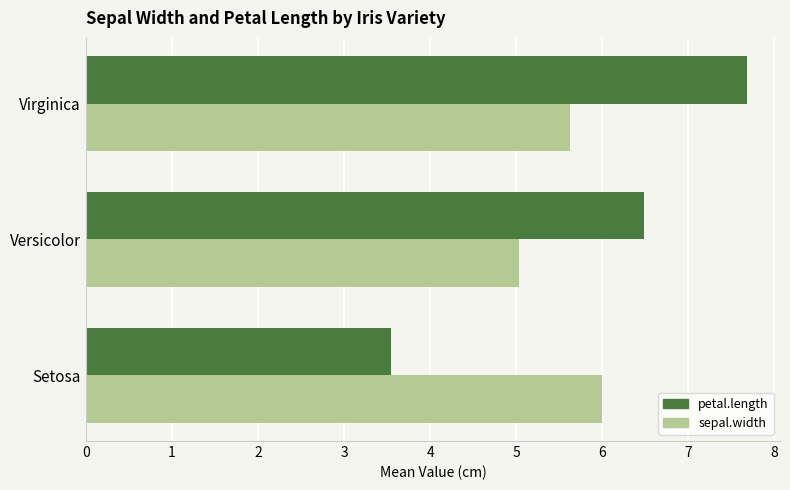

Which series has the widest spread of values?

petal.length